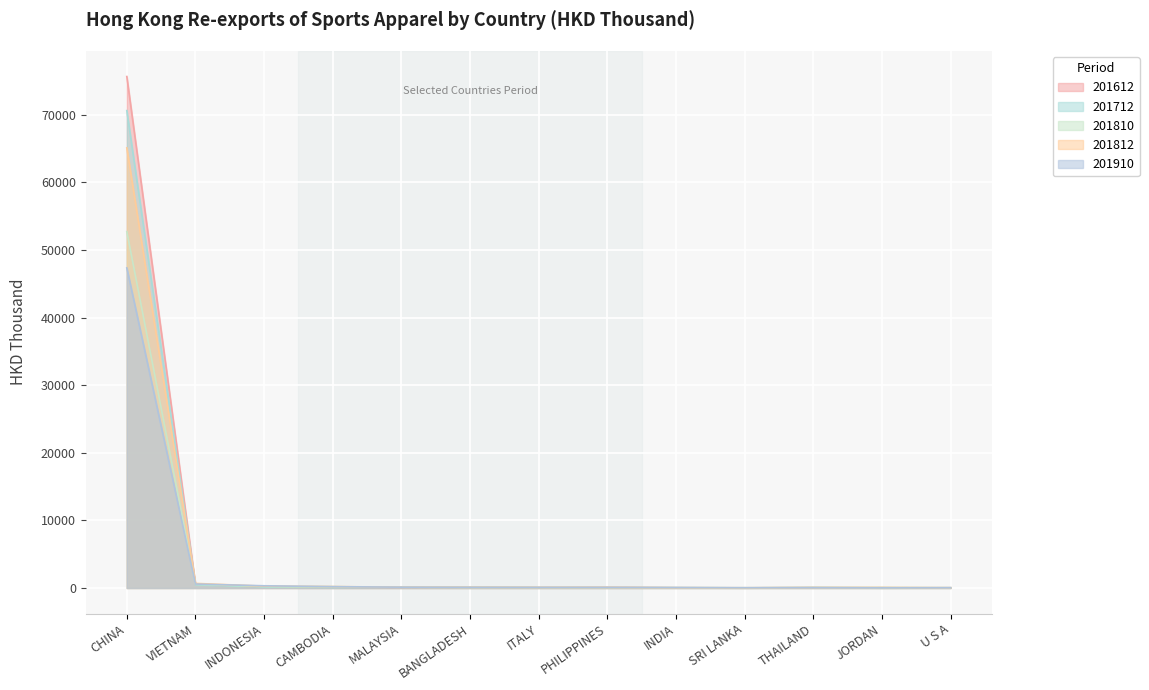

At which category does 201712 reach its first local peak?

BANGLADESH